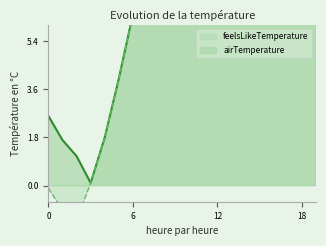

Rank the series at 4 from lowest to highest value.

airTemperature, feelsLikeTemperature